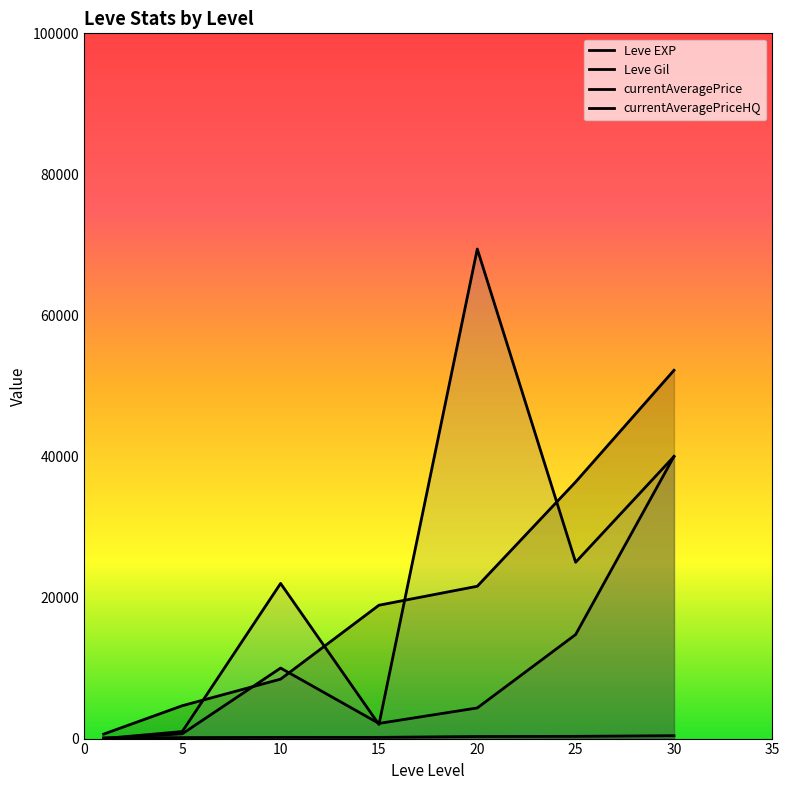

Reading left to right, transcribe all the data shown in this chart.

Leve EXP: 630	4660	8430	18910	21600	36390	52220
Leve Gil: 112	140	172	174	295	317	410
currentAveragePrice: 10	677	9999	2150	4346	14750	40000
currentAveragePriceHQ: 0	1000	22000	2000	69420	25000	40000